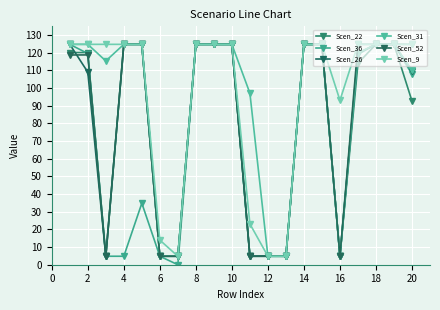

What is the value of the Scen_26 point at the 7th from the left?

4.8